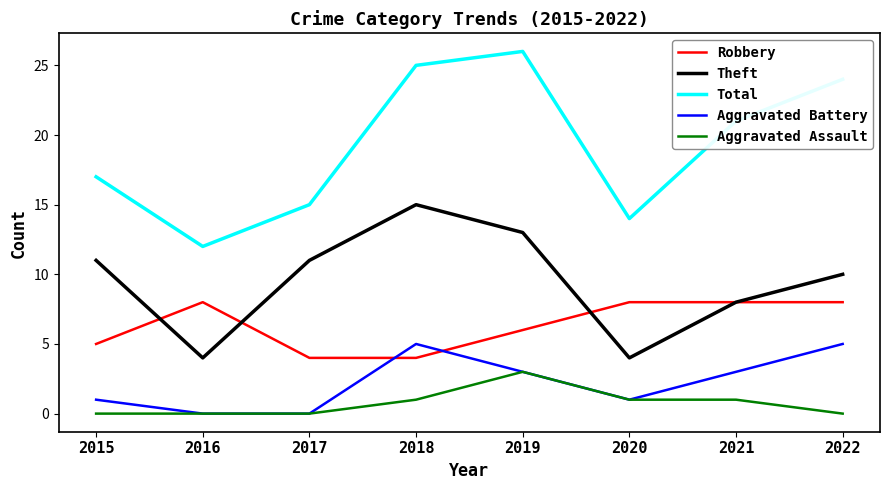

What is the maximum value shown in the chart?

26